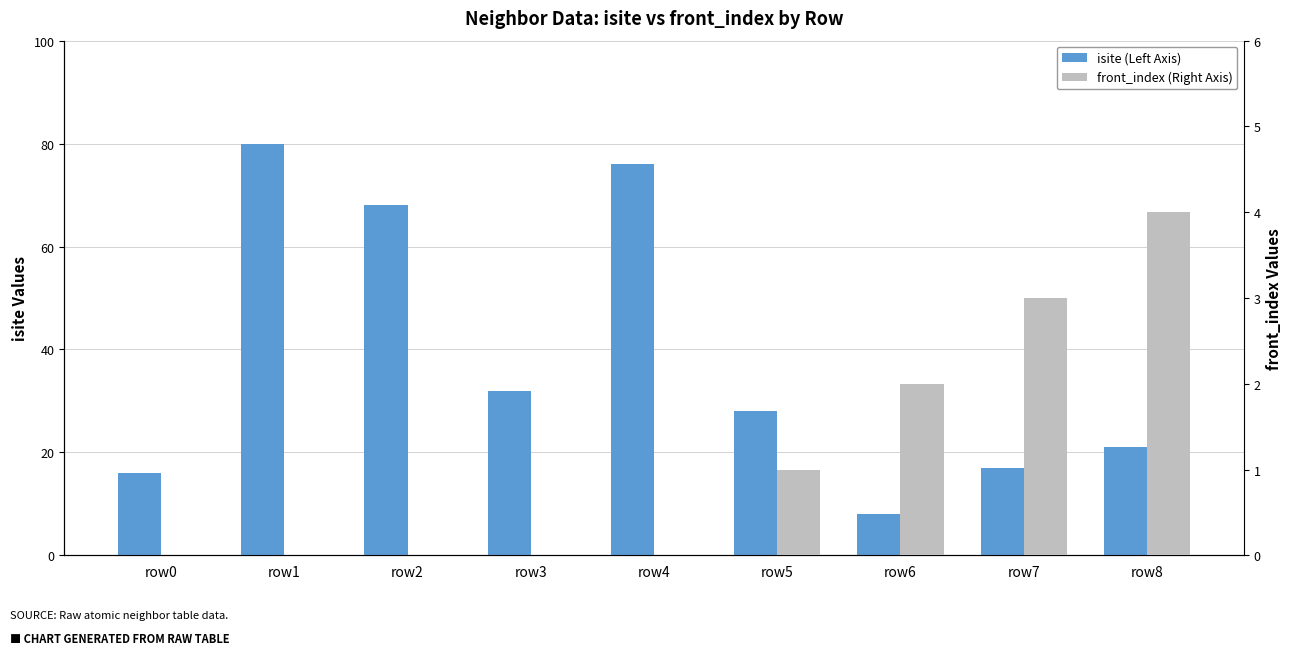

What is the difference between the maximum and minimum values in the front_index (Right Axis) series?

4